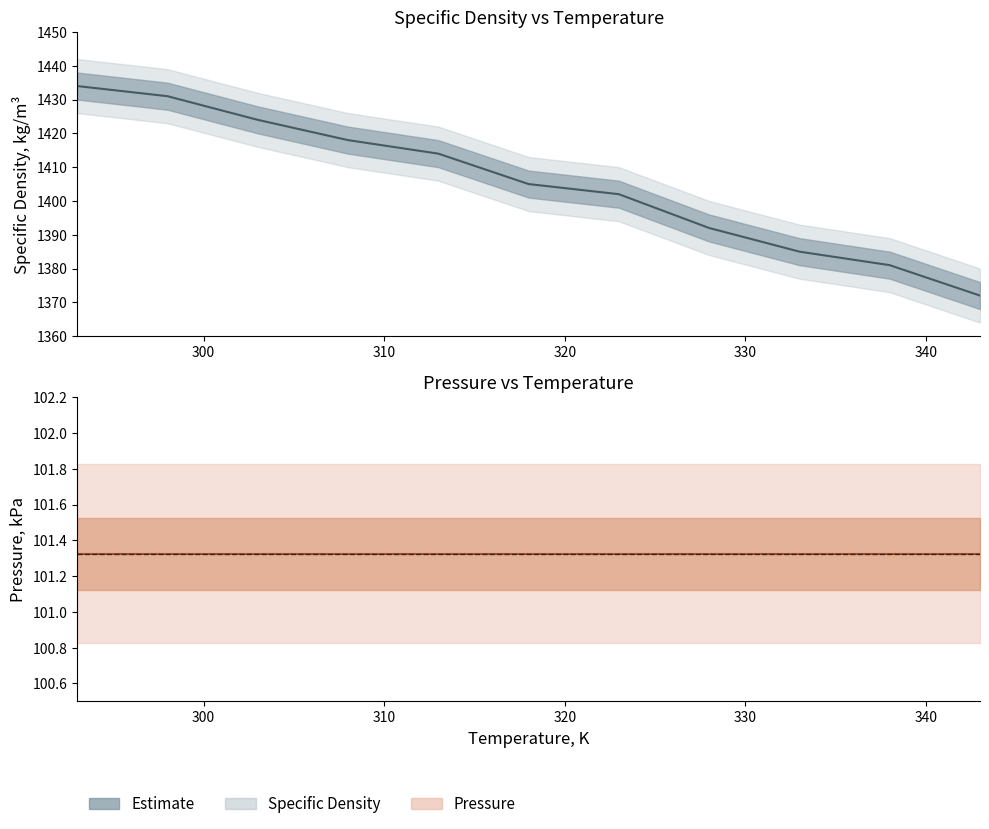

True or false: there are more than 0 points higher than both neighbors.

False